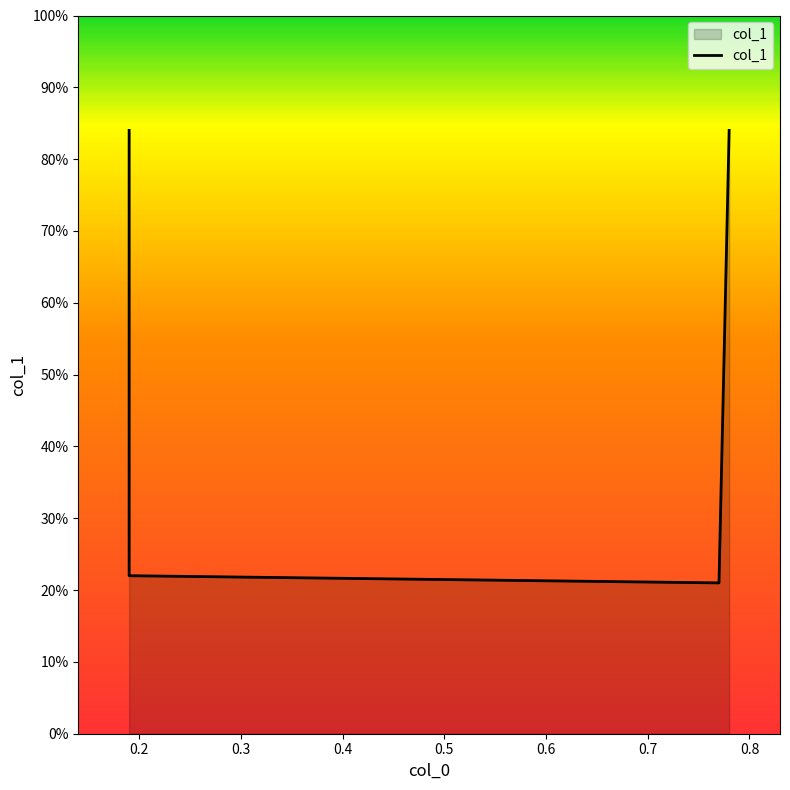

Is it true that the value at 0.4 is 1.2?

False